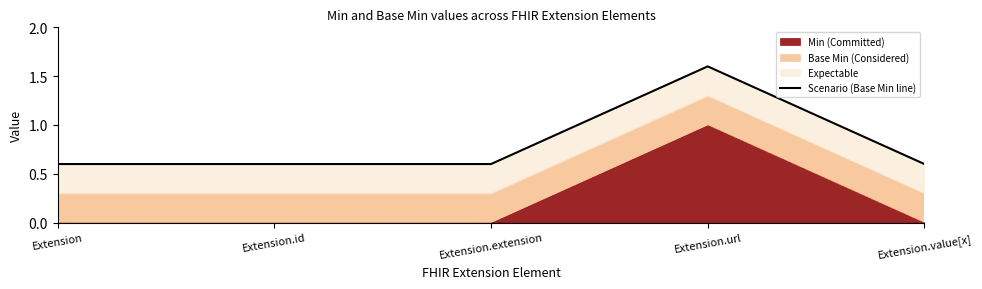

Rank the categories by value from lowest to highest.

Extension, Extension.id, Extension.extension, Extension.value[x], Extension.url